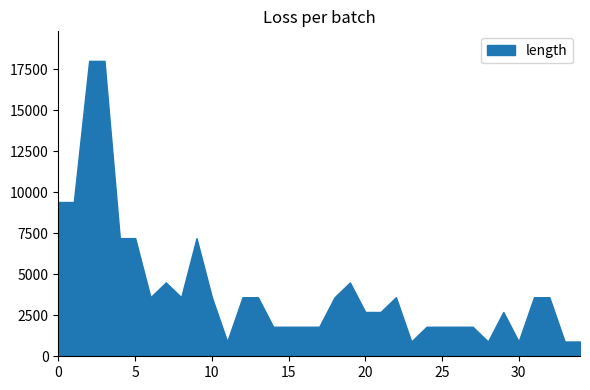

True or false: balcony and opening cross at least once.

False